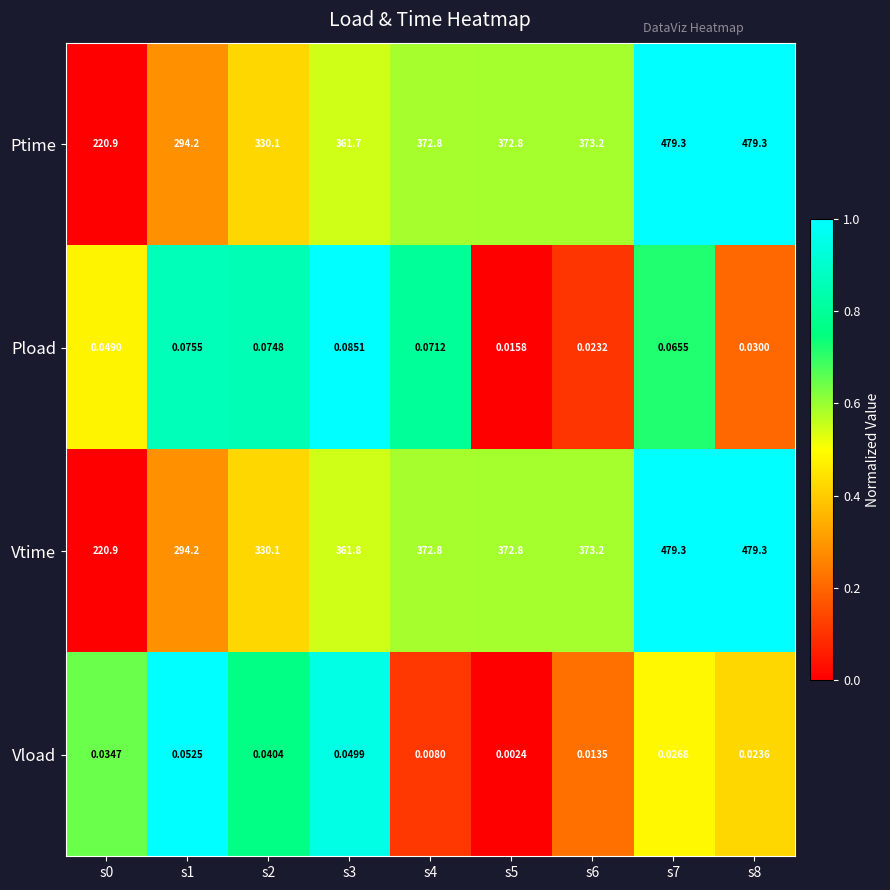

What is the spread (max minus min) of values at s1?

294.1